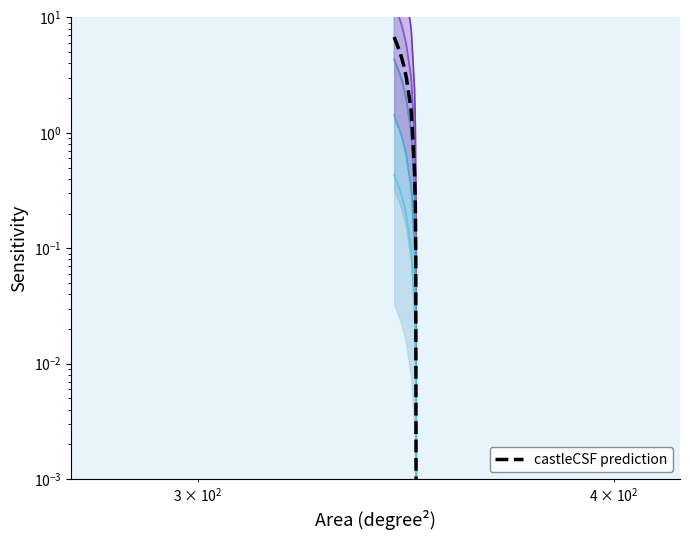

Is this an area chart (filled region under the line)?

No